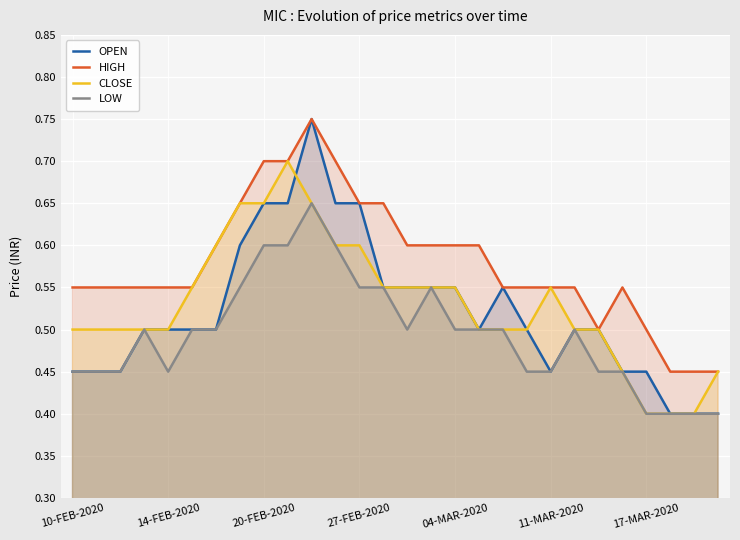

Which series has the largest range (max minus min)?

OPEN